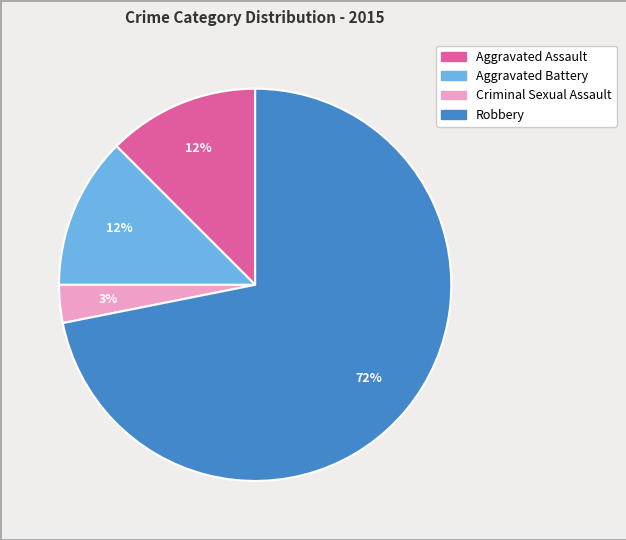

Which has a higher value, Aggravated Assault or Criminal Sexual Assault?

Aggravated Assault